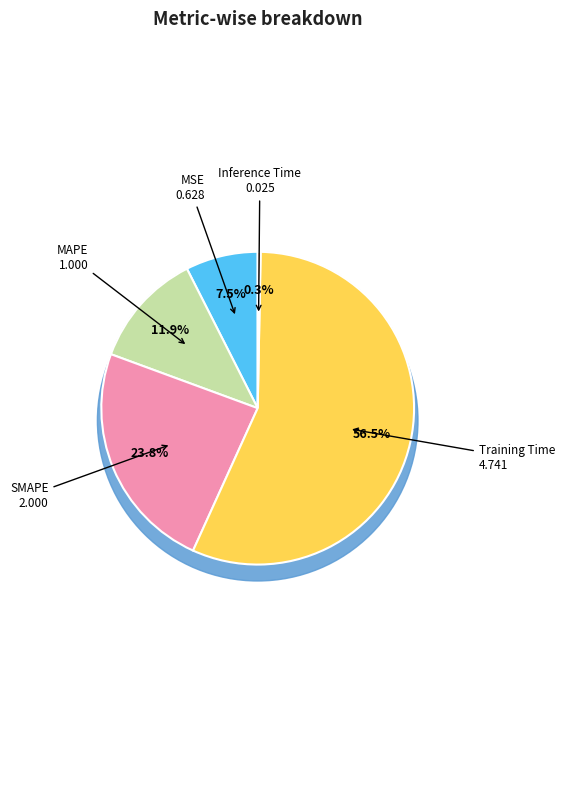

What percentage is the SMAPE slice, to the nearest percent?

24%